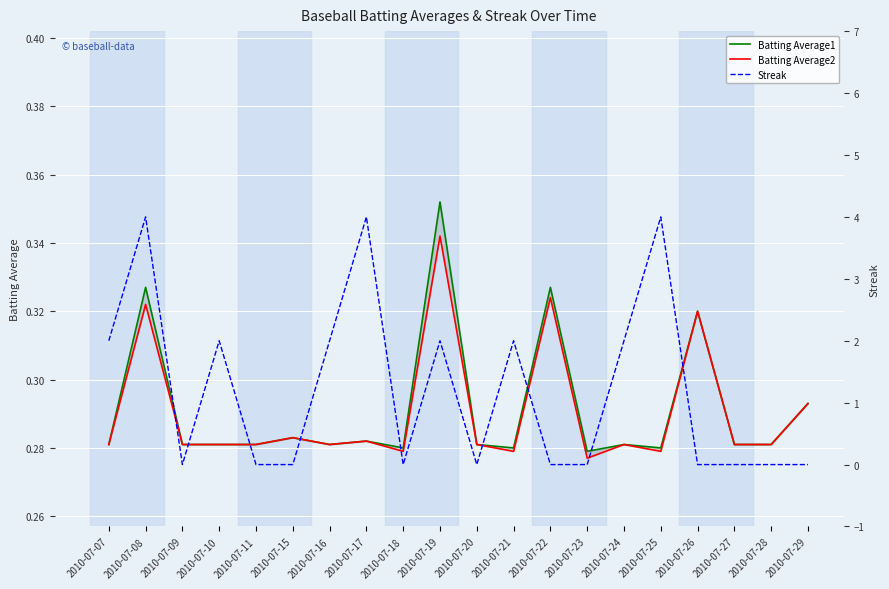

Which series has the largest total across all categories?

Streak